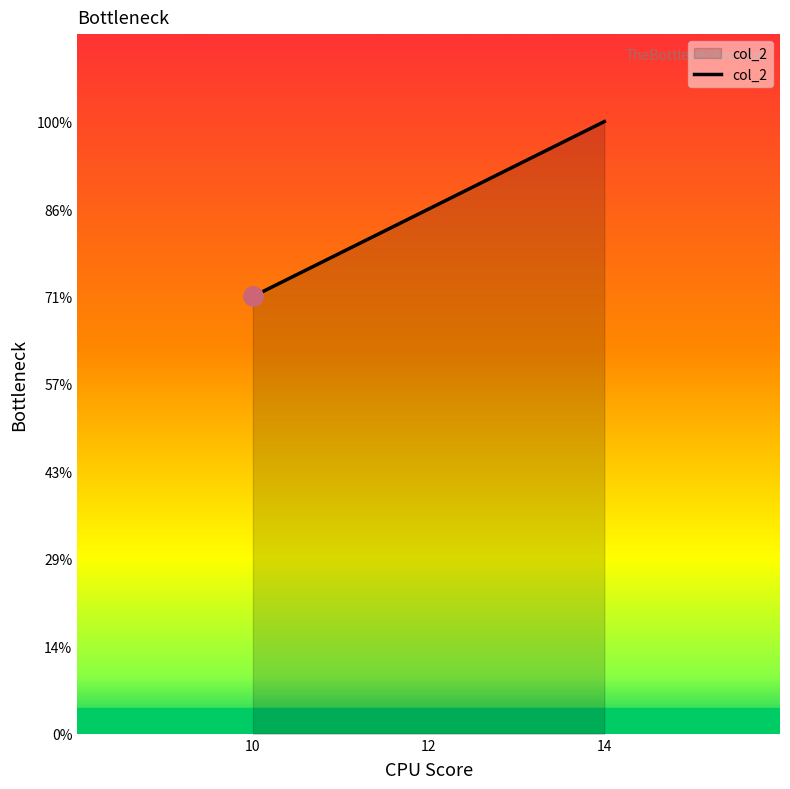

List the labels in order of value, smallest first.

10, 12, 14